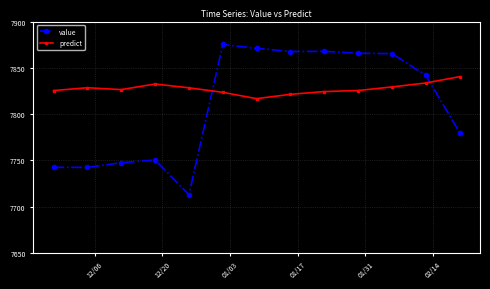

What is the difference between the maximum and minimum values in the predict series?

23.8